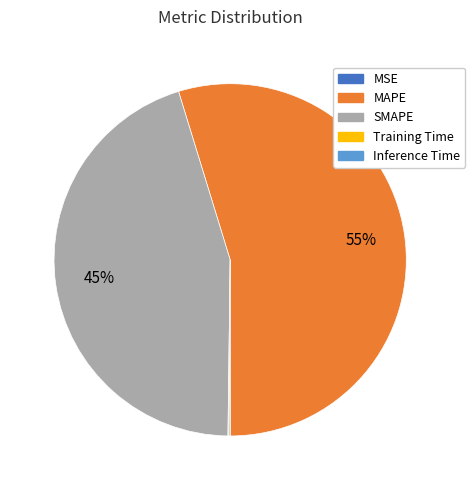

The MAPE slice represents 55% of the pie. True or false?

True